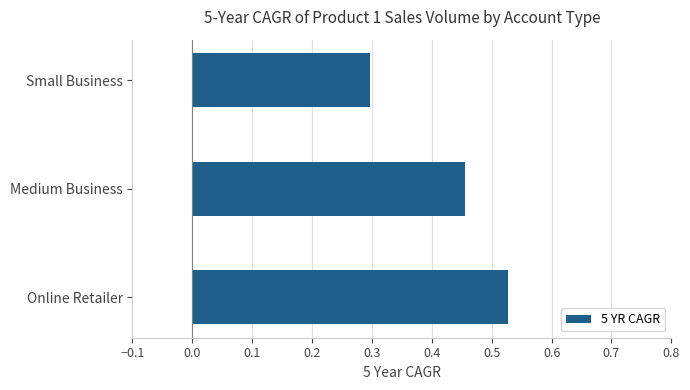

Does the chart contain any negative values?

No